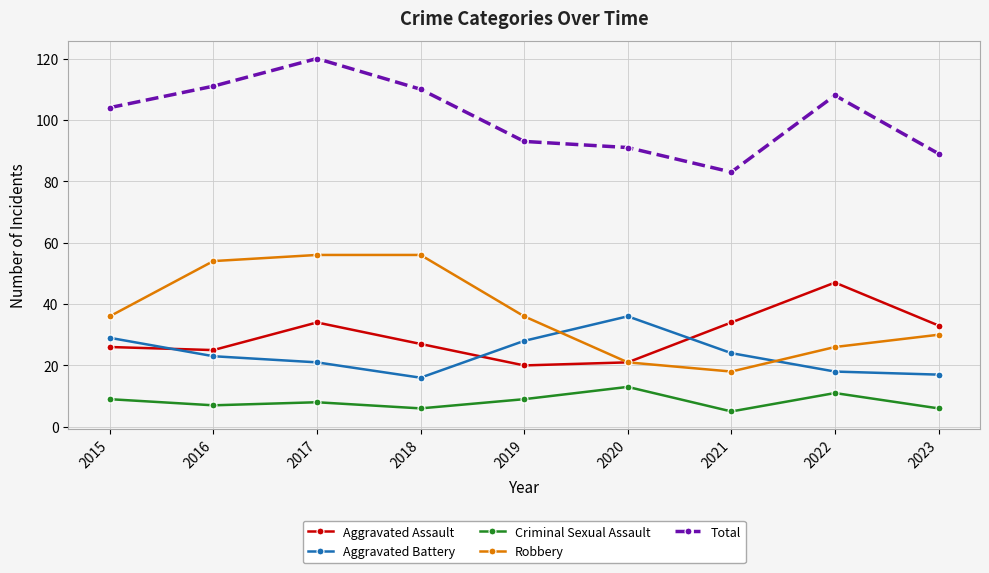

What is the total value across all series at 2021?

164